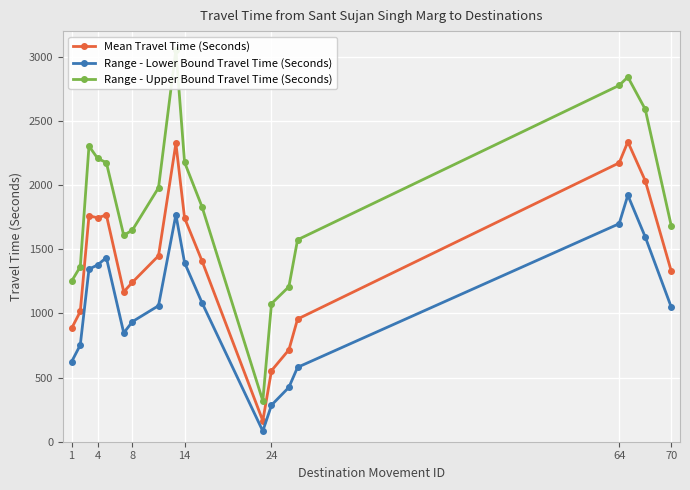

What is the lowest value of the Range - Lower Bound Travel Time (Seconds) series?

83